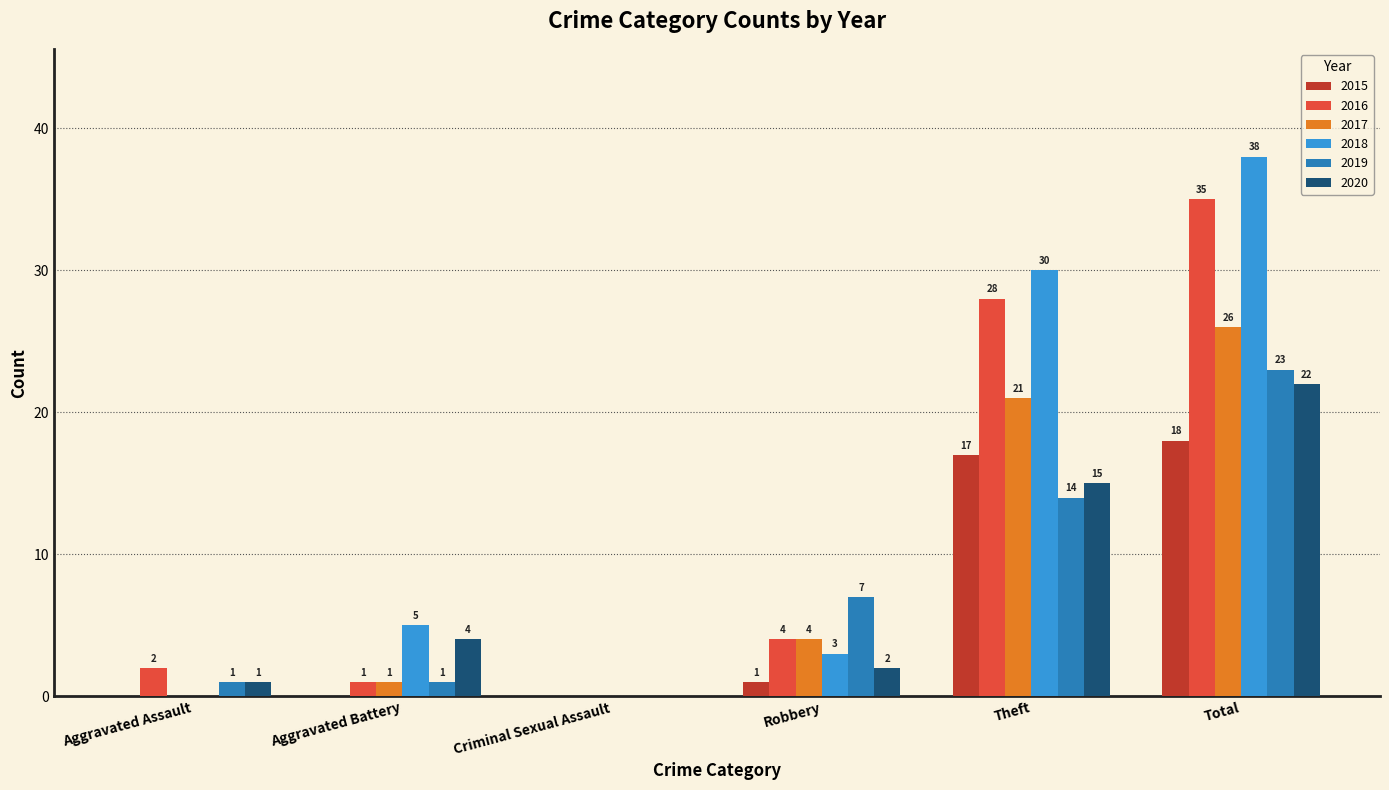

Is the value of 2017 at Total greater than the value of 2019 at Aggravated Battery?

Yes